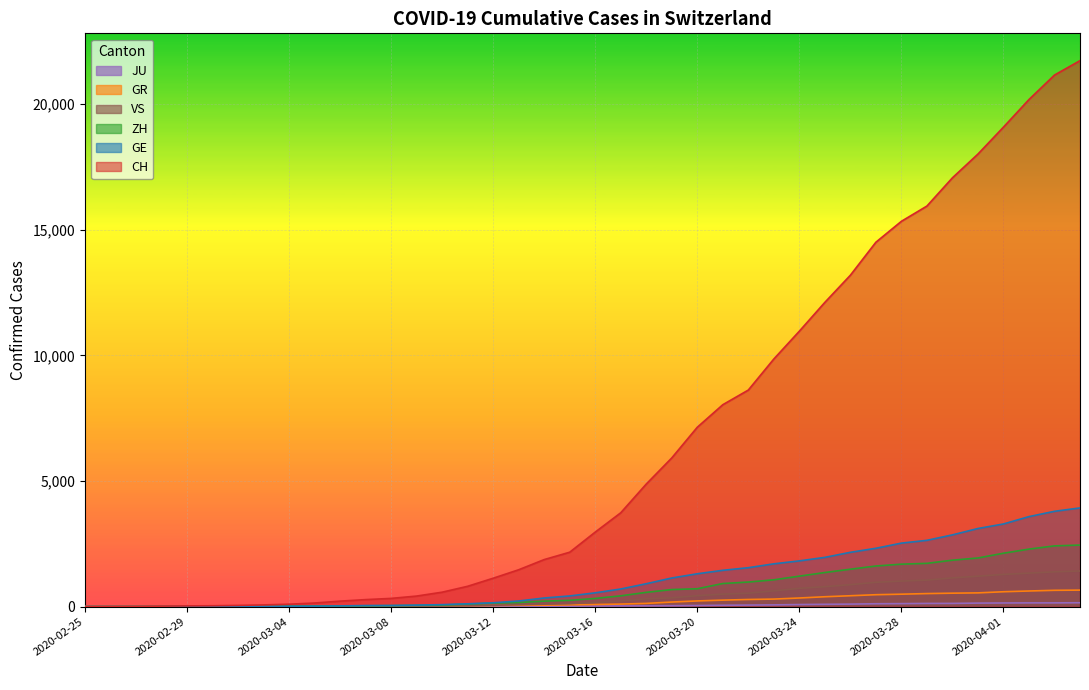

What is the sum of the GE values at 2020-03-11 and 2020-02-26?

113